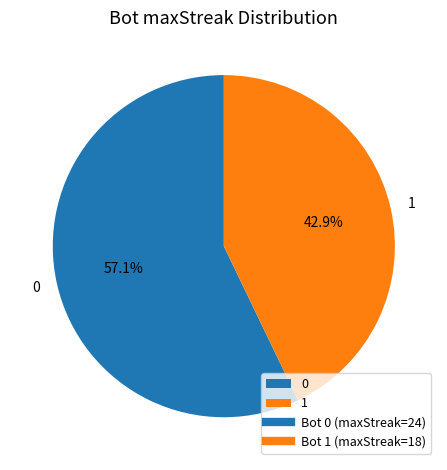

How many segments does this pie chart have?

2